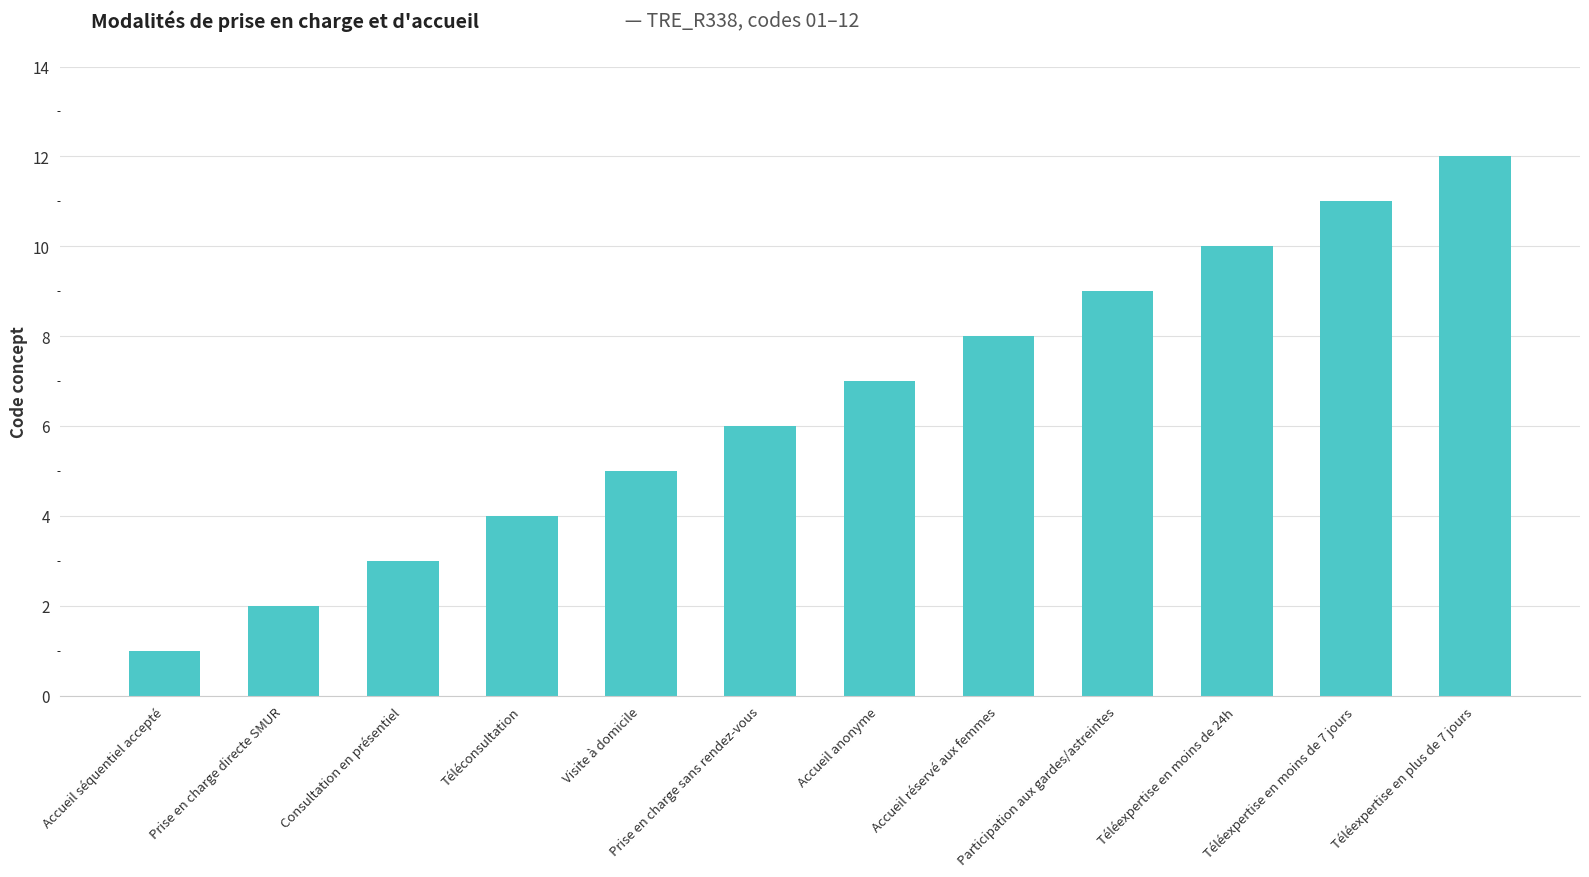

What is the difference between the maximum and minimum values?

11